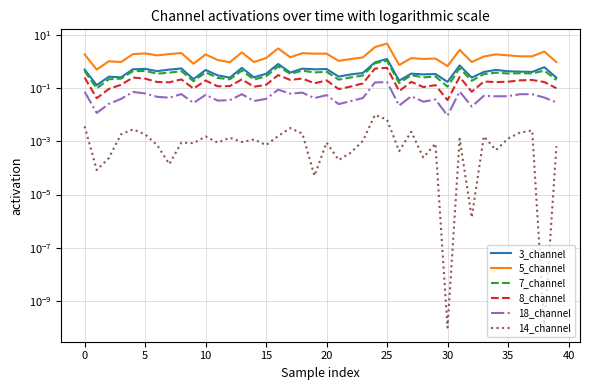

Does the chart have visible grid lines?

Yes